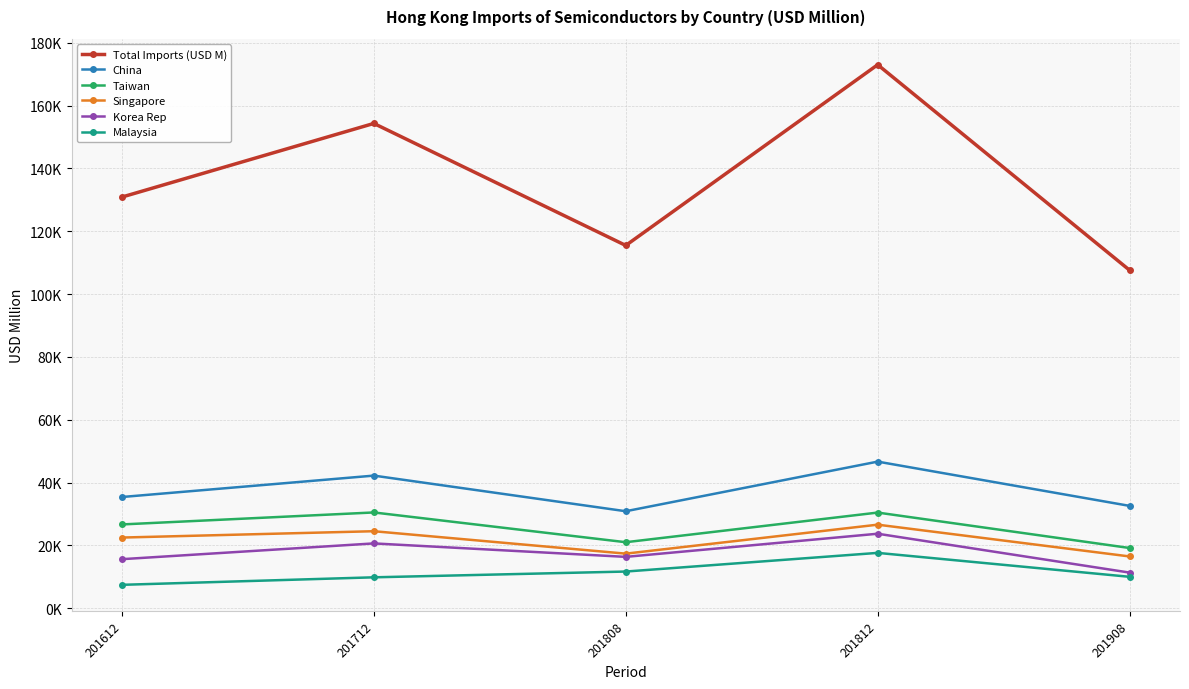

Rank the categories by Malaysia value from highest to lowest.

201812, 201808, 201908, 201712, 201612